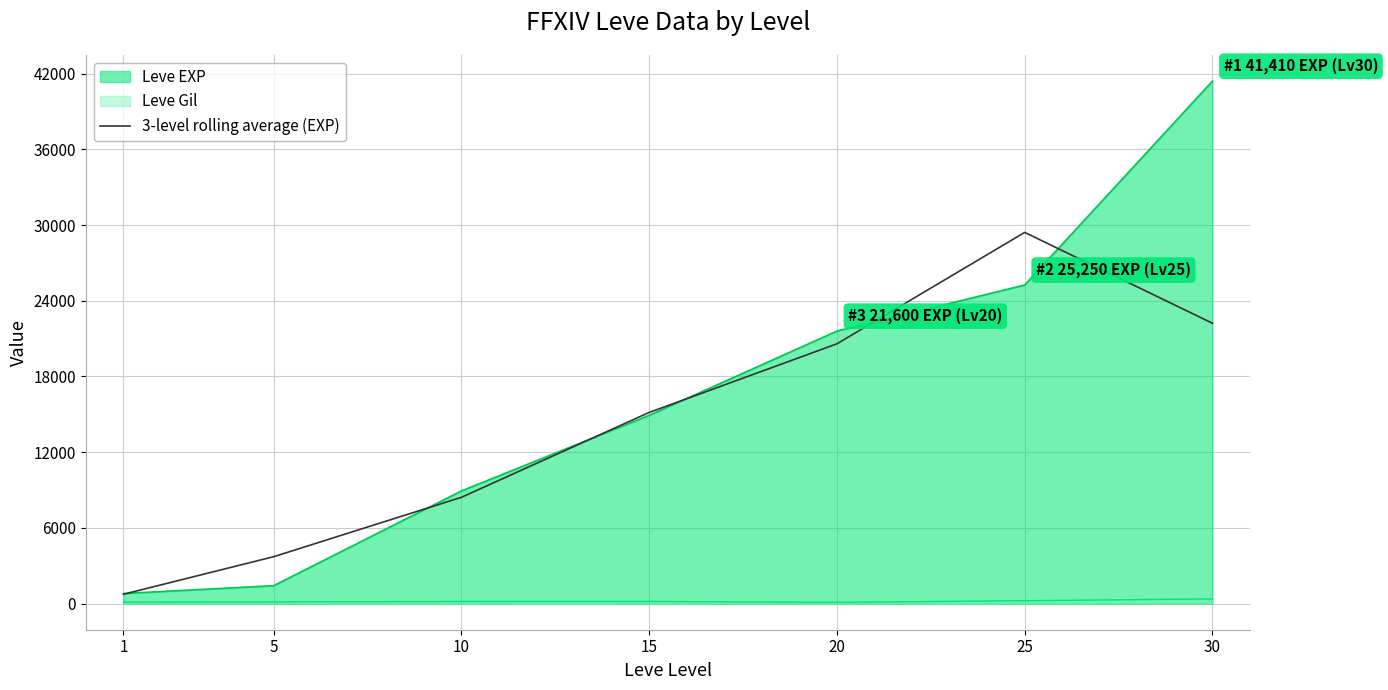

At which category does the chart reach its peak across all series?

30